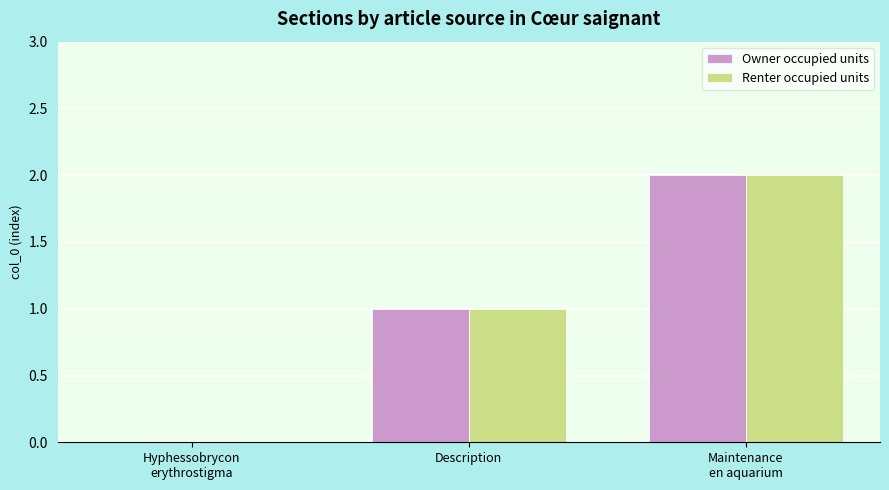

What is the sum of all Renter occupied units values?

3